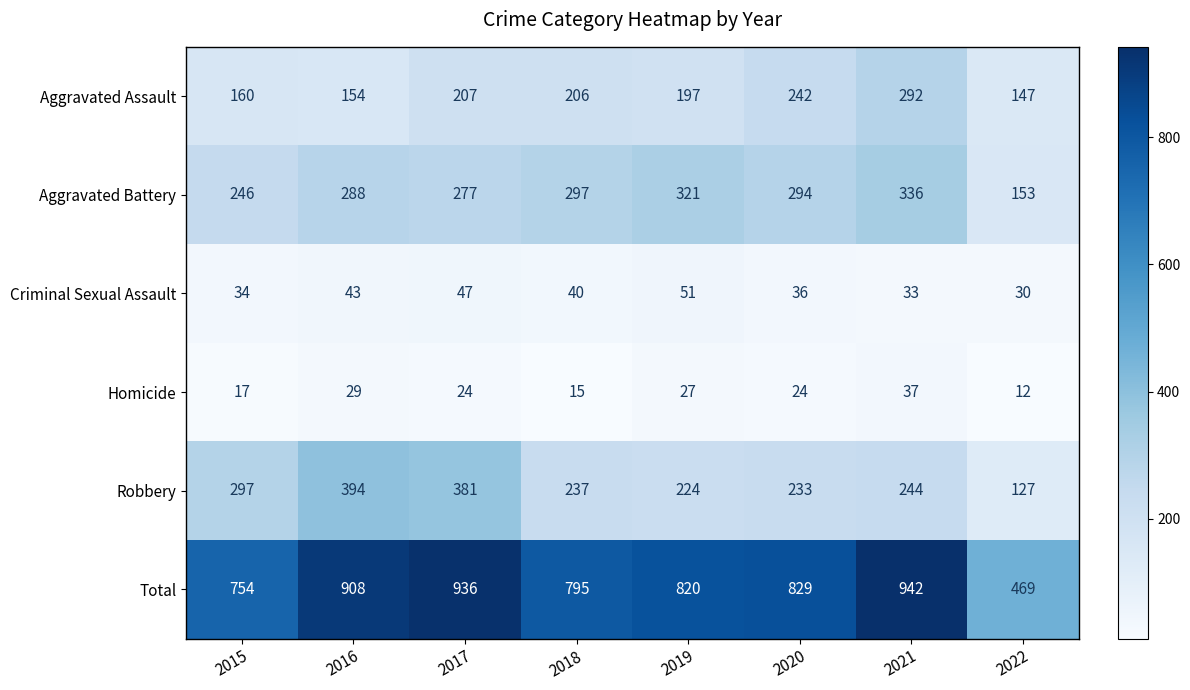

What is the average value of the Homicide series?

23